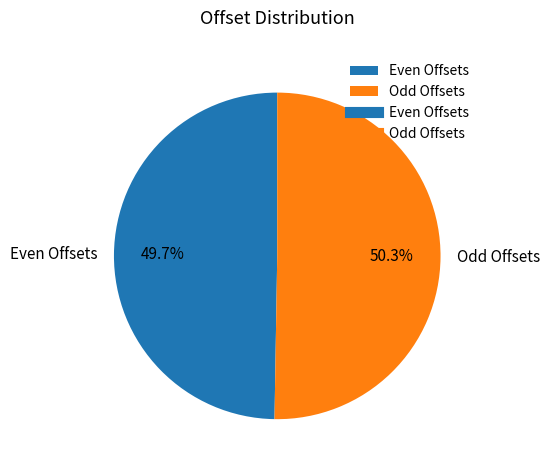

To the nearest percent, what is the difference between the largest and smallest slice percentages?

1%